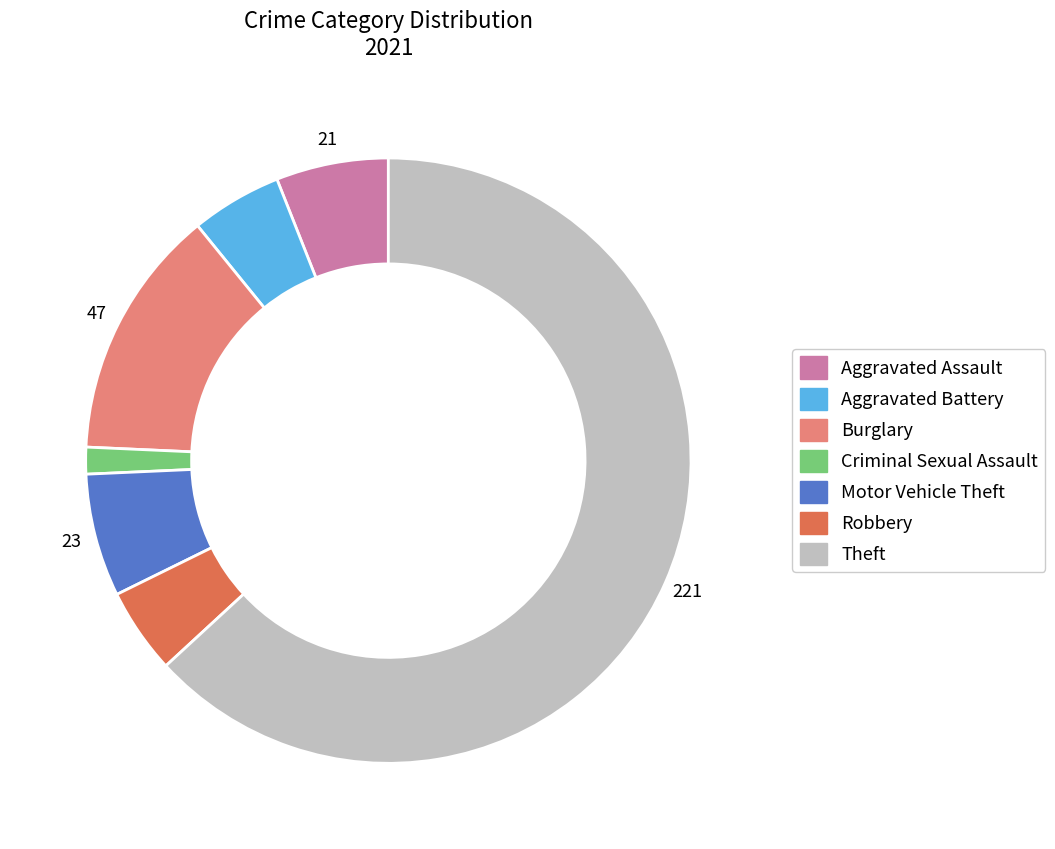

Is it true that Burglary is 13% of the pie?

True